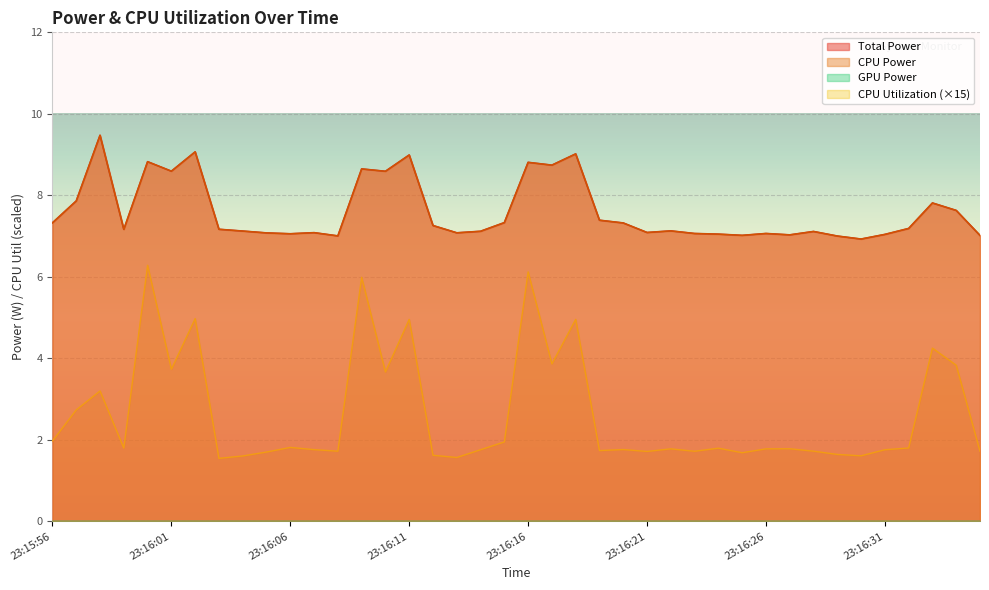

Is it true that Total Power equals 10.3 at 23:15:56?

False